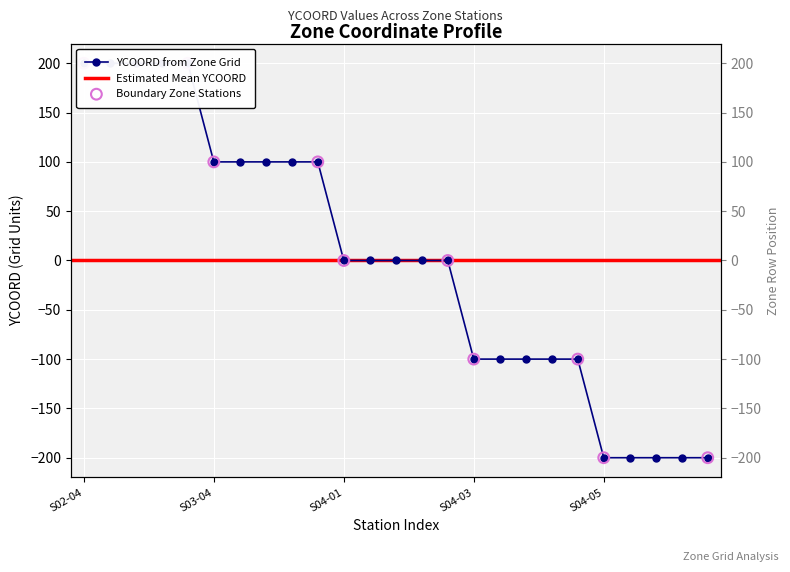

What is the change in value from S03-01 to S02-01?

-300